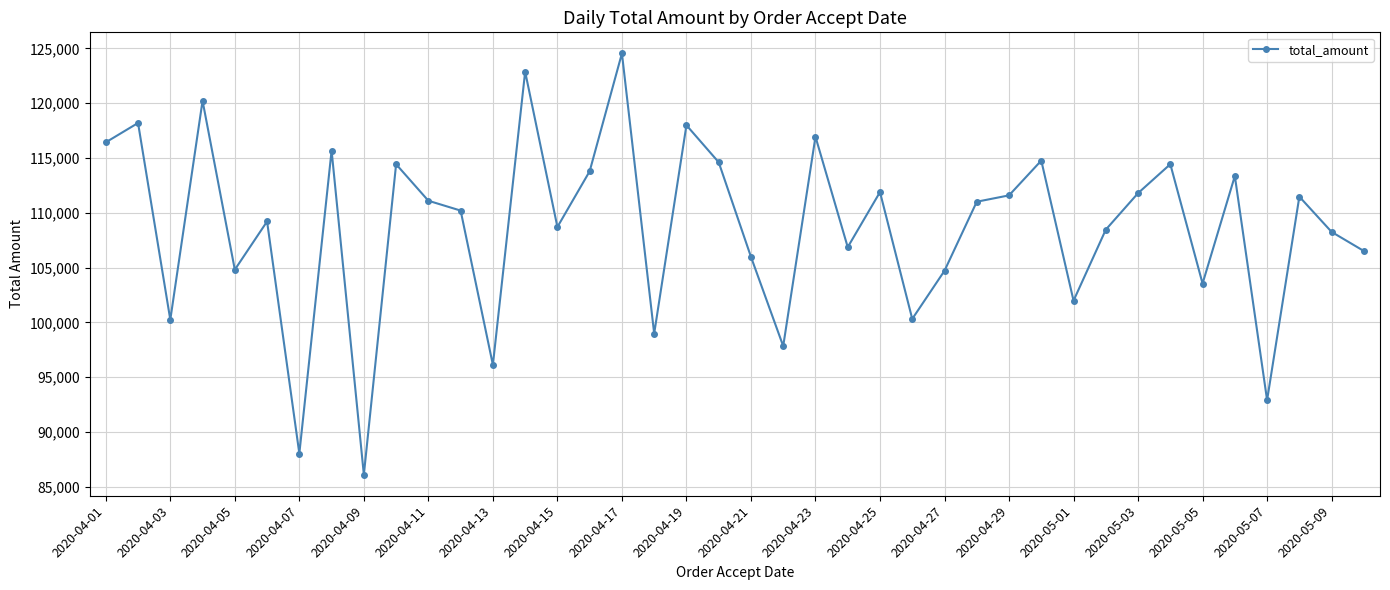

How many points are higher than both their immediate neighbors (excluding endpoints)?

14